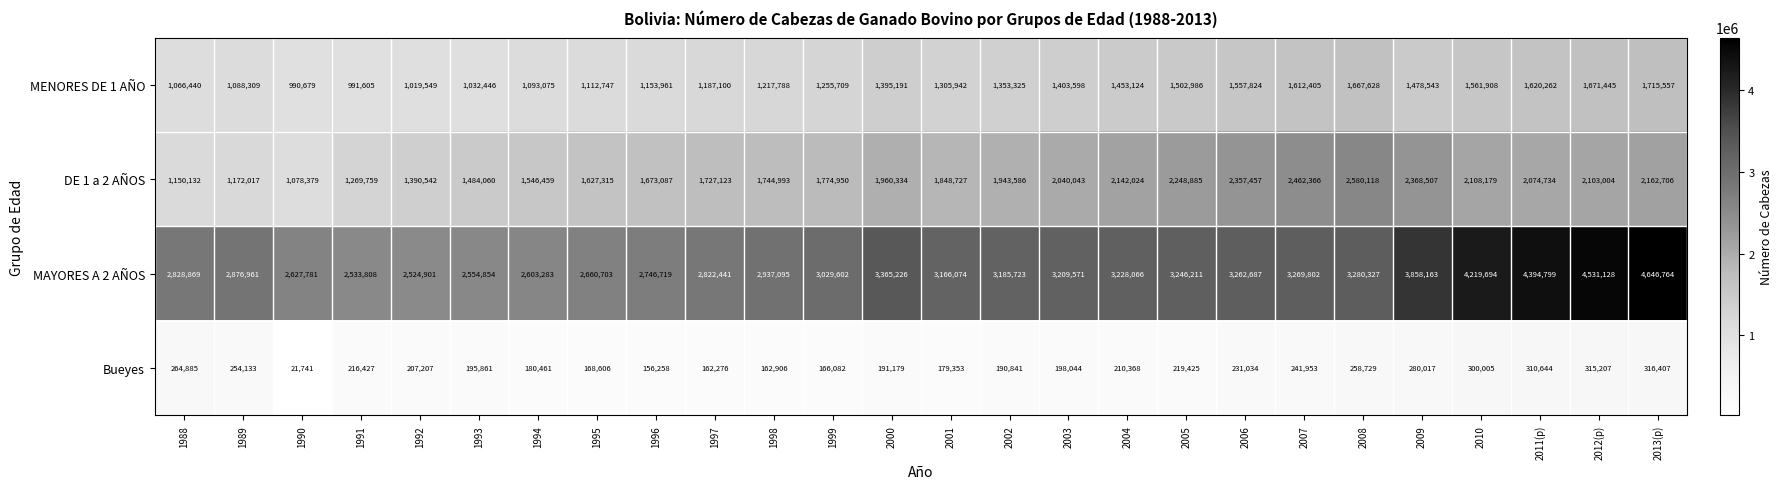

What is the average value of the MENORES DE 1 AÑO series?

1327275